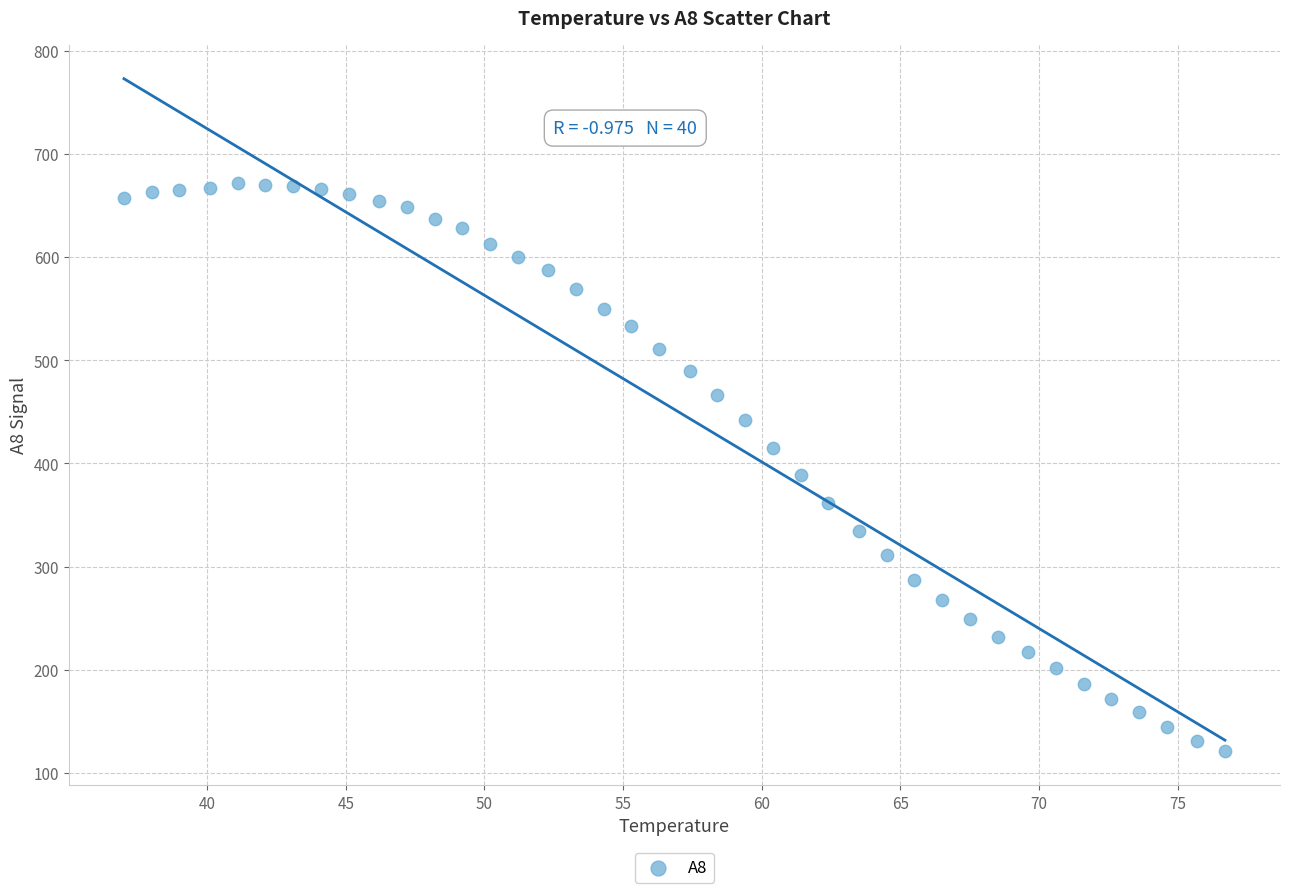

What is the range of Y values (max minus min)?

551